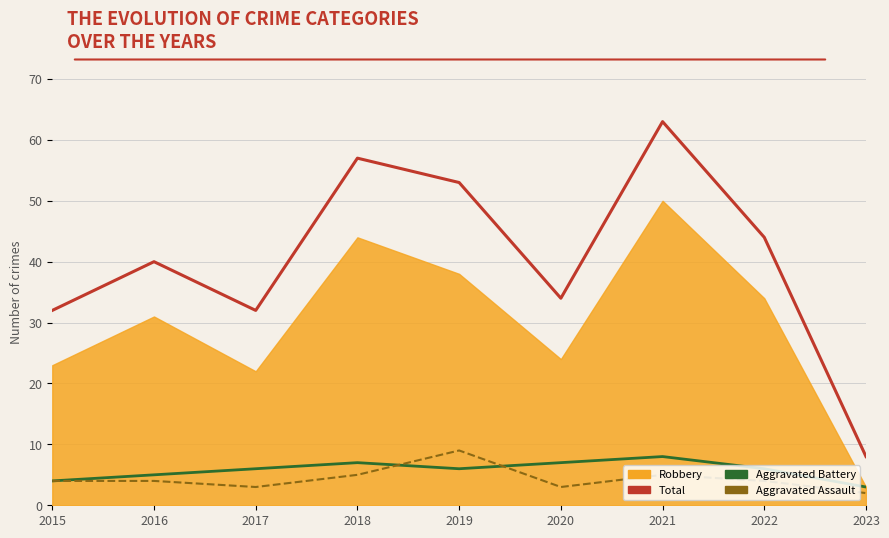

What is the sum of all Aggravated Battery values?

52